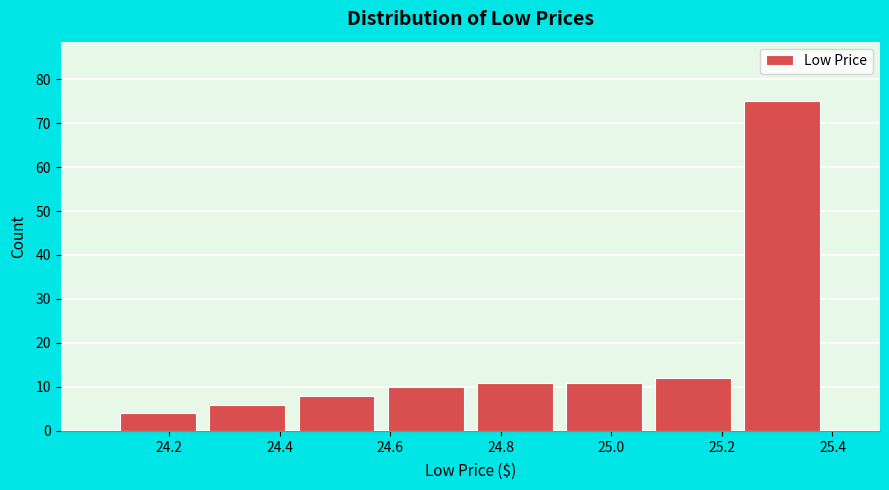

Reading left to right, transcribe this chart: for each bar, give the range it covers on the x-axis and its height. Neither the bar edges nor the heights are printed on the chart, so give them approximately, as read against the axes.

24.10 to 24.26: 4
24.26 to 24.42: 6
24.42 to 24.58: 8
24.58 to 24.74: 10
24.74 to 24.90: 11
24.90 to 25.06: 11
25.06 to 25.22: 12
25.22 to 25.38: 75